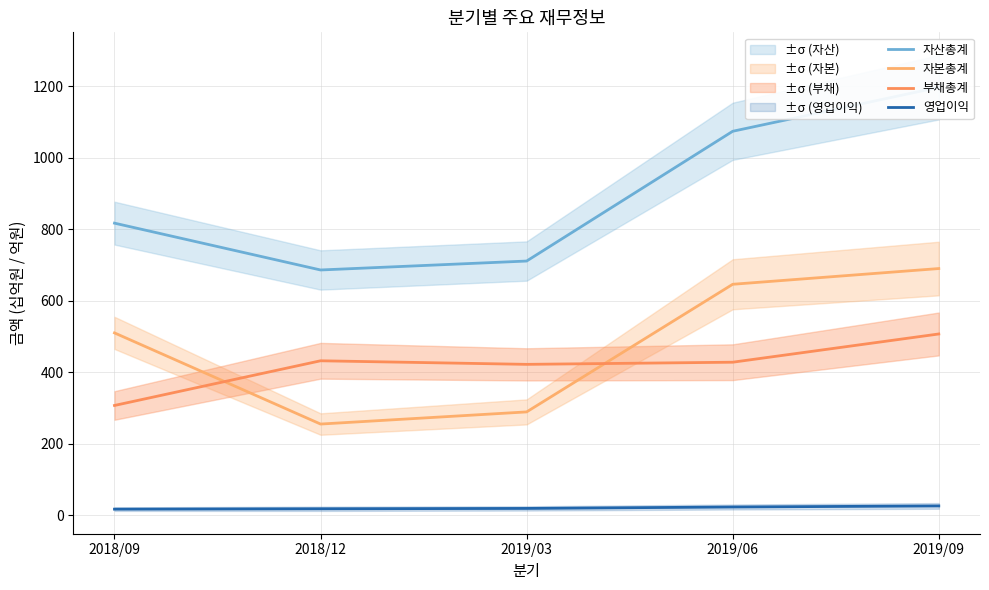

Rank the series by their maximum value, from highest to lowest.

자산총계, 자본총계, 부채총계, 영업이익